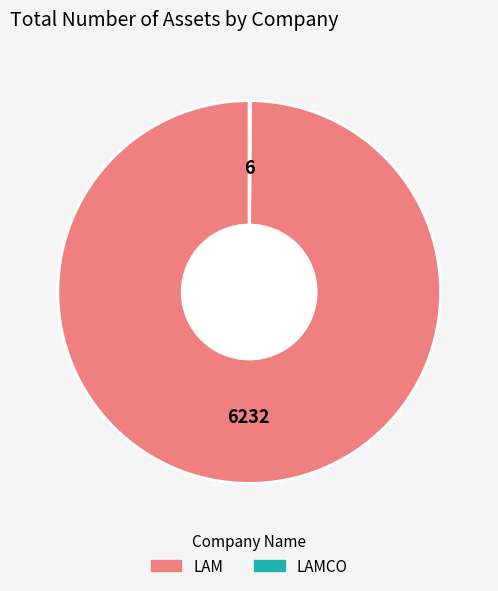

Is it true that LAM is 100% of the pie?

True